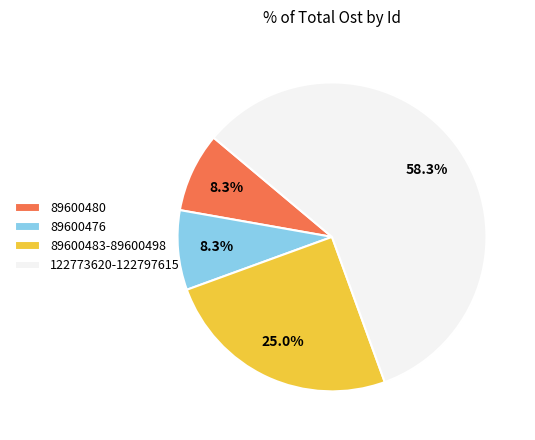

What is the largest slice in the pie chart?

122773620-122797615